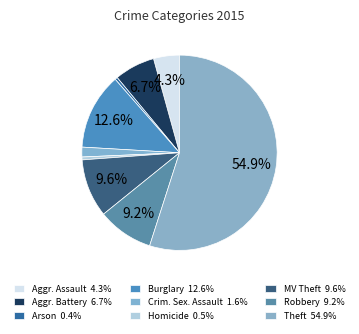

How many slices are in this pie chart?

9